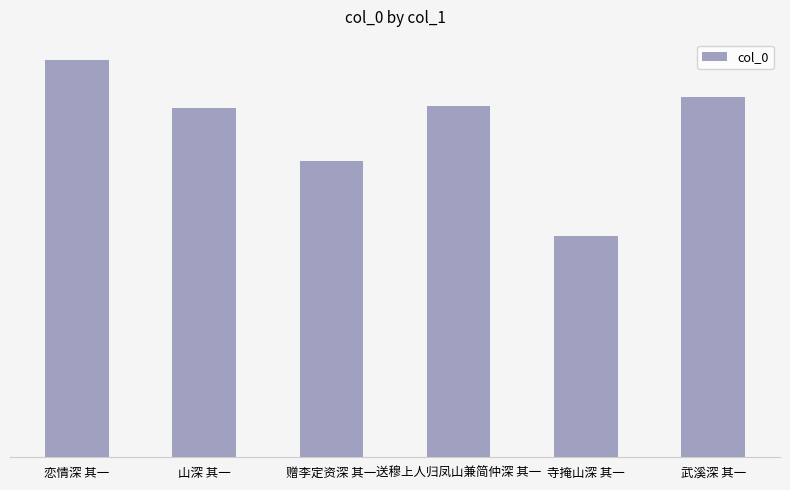

List the labels in order of value, largest first.

恋情深 其一, 武溪深 其一, 送穆上人归凤山兼简仲深 其一, 山深 其一, 赠李定资深 其一, 寺掩山深 其一